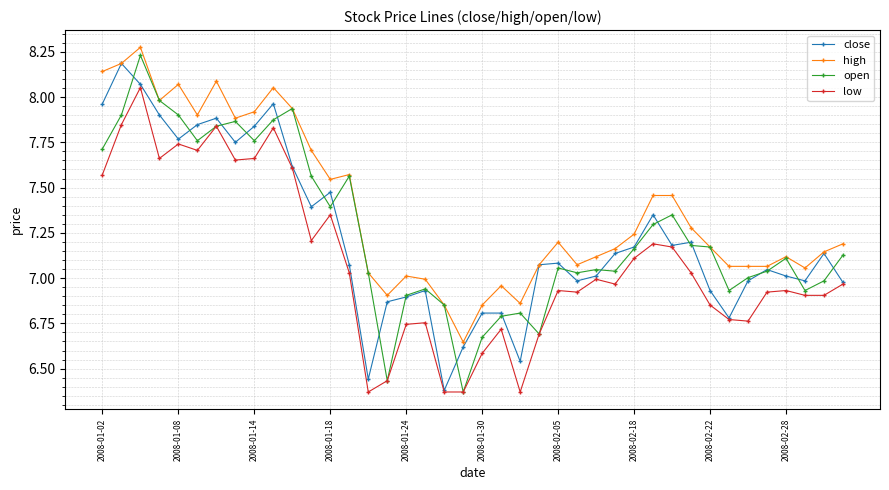

At how many categories does at least one series exceed 6?

40